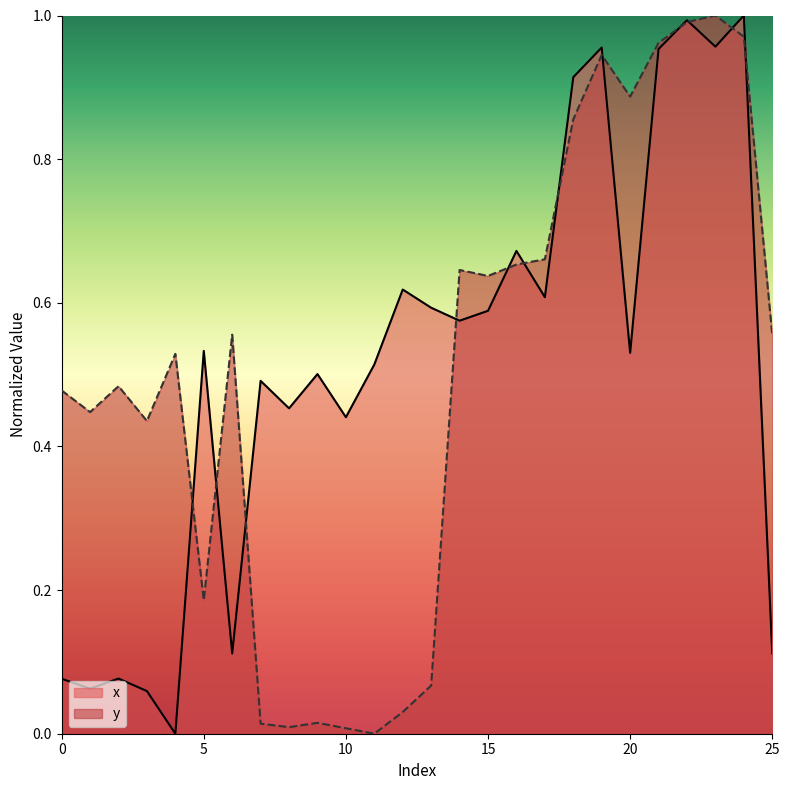

Between which two adjacent categories do x and y first intersect?

4 and 5